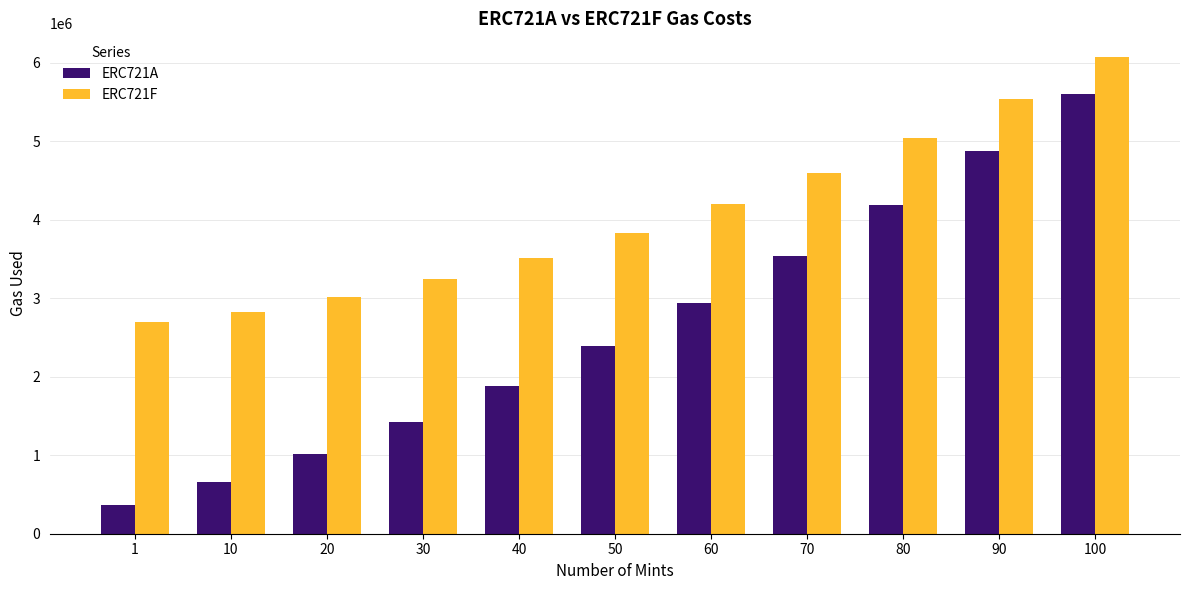

The value of ERC721F at 10 is 2827630. True or false?

True